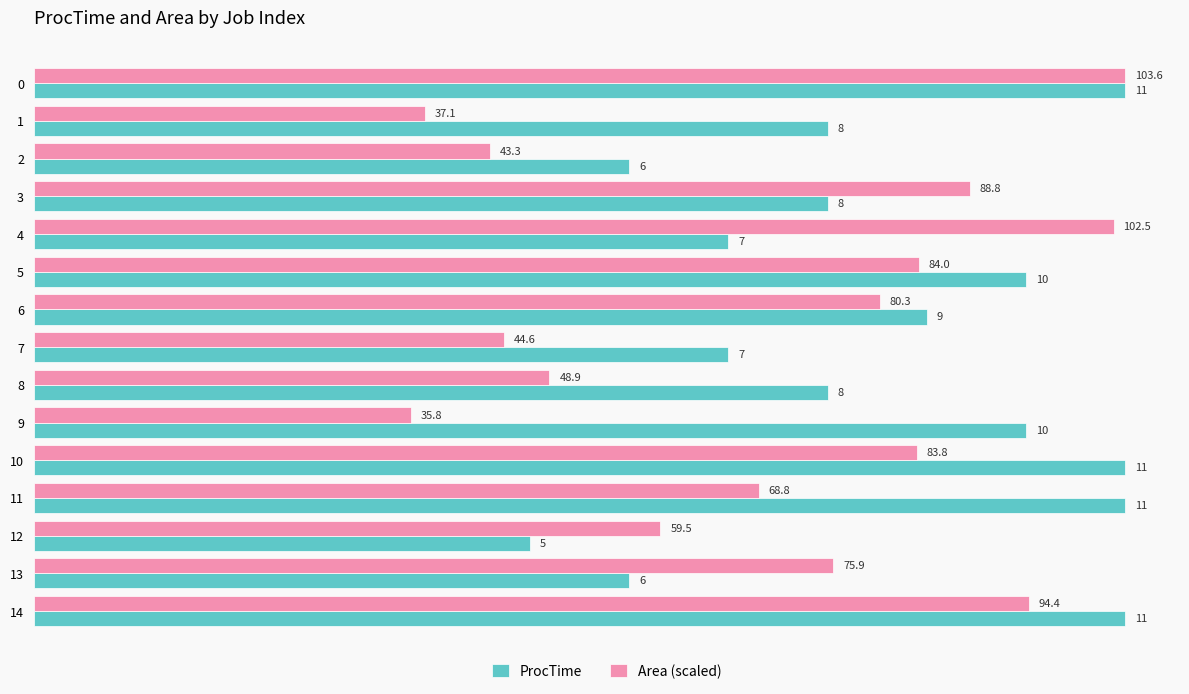

Which series has the widest spread of values?

Area (scaled)